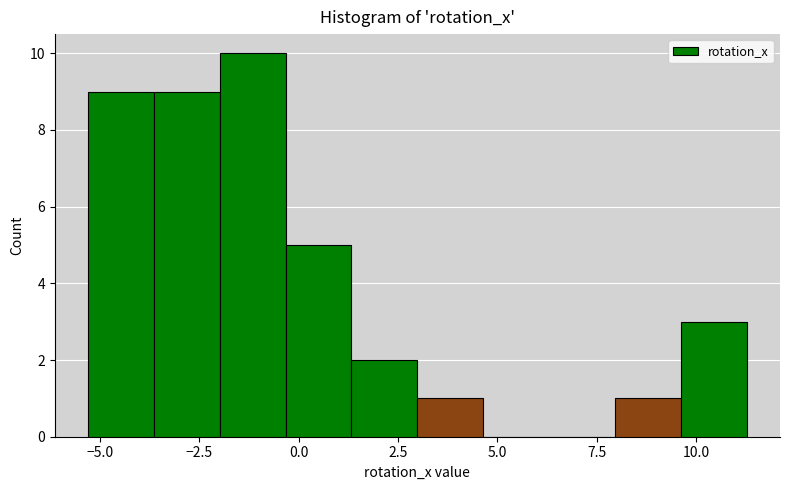

Read against the x-axis, roughly where is the centre of the tallest bar?

-1.0